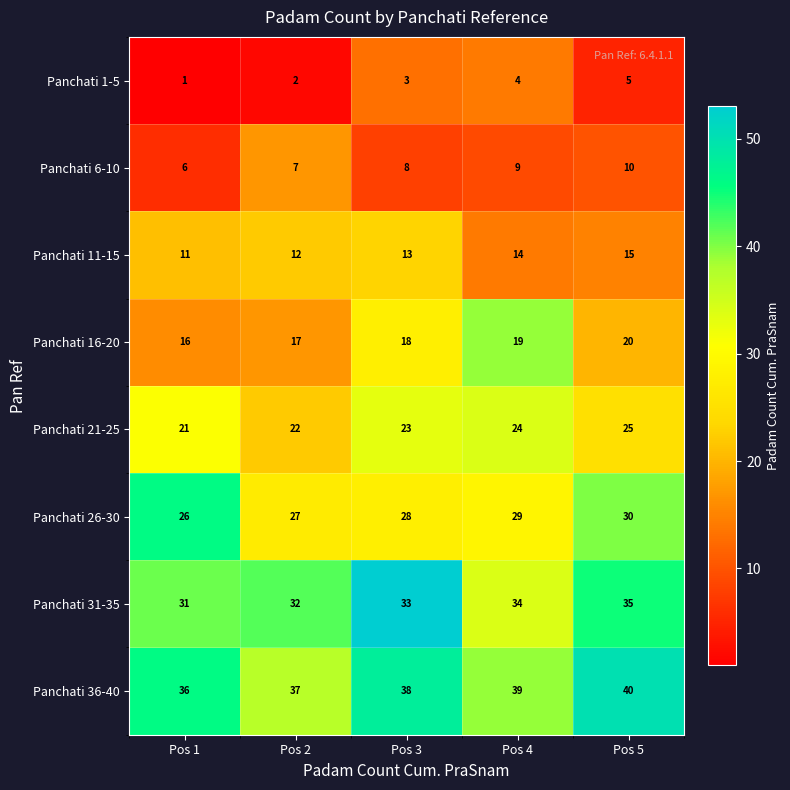

What is the sum of all Panchati 6-10 values?

40